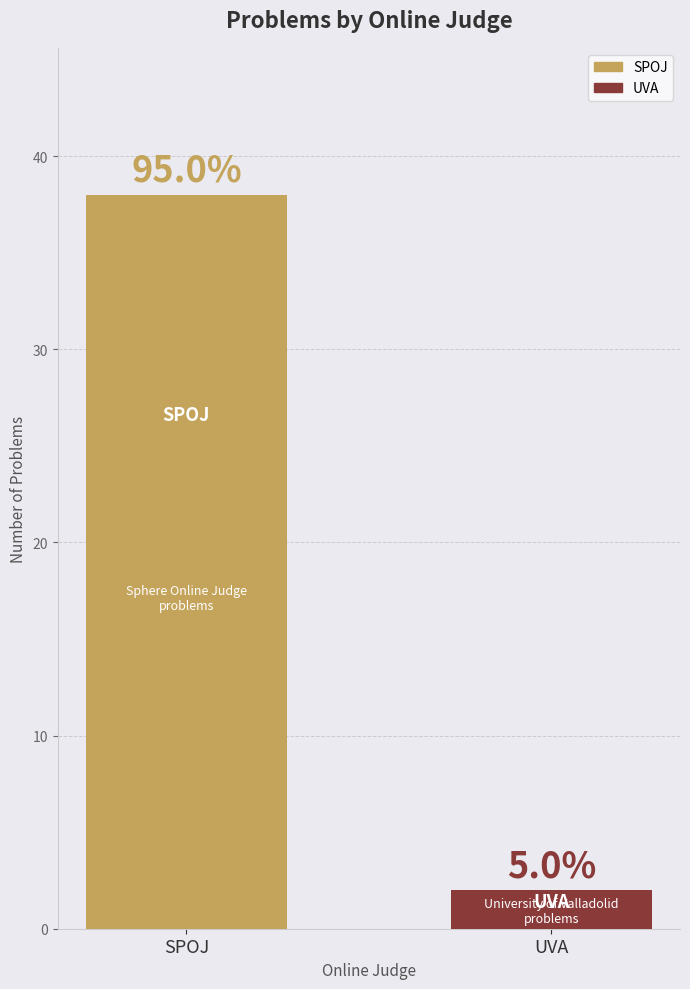

How many bars are there in total?

2